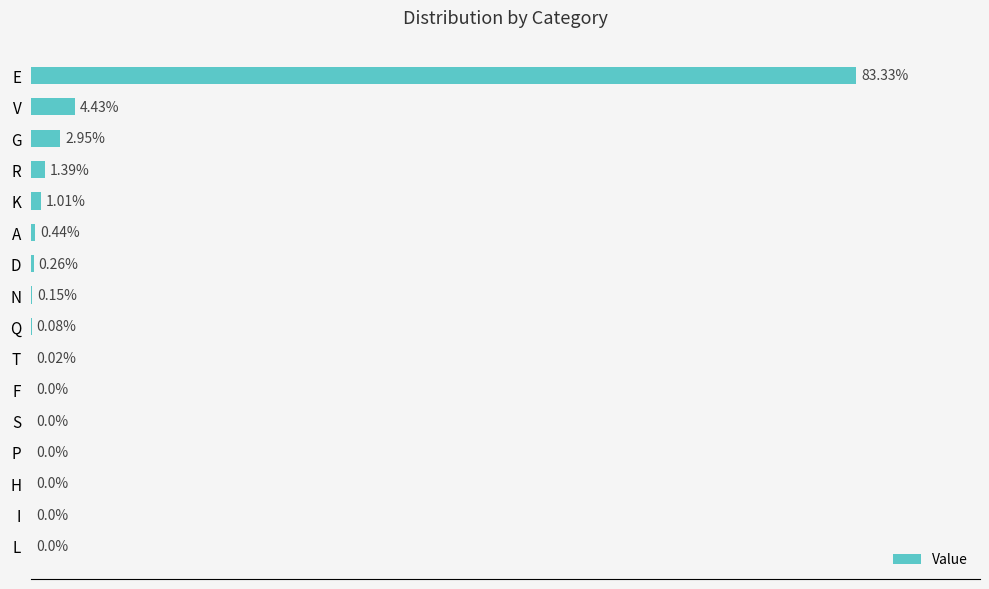

Which category has the highest value across all series?

E